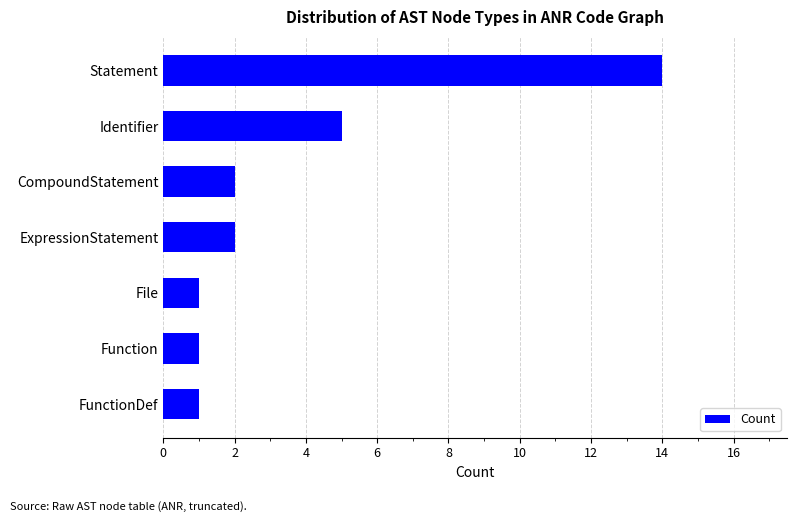

How many distinct data groups are displayed?

1